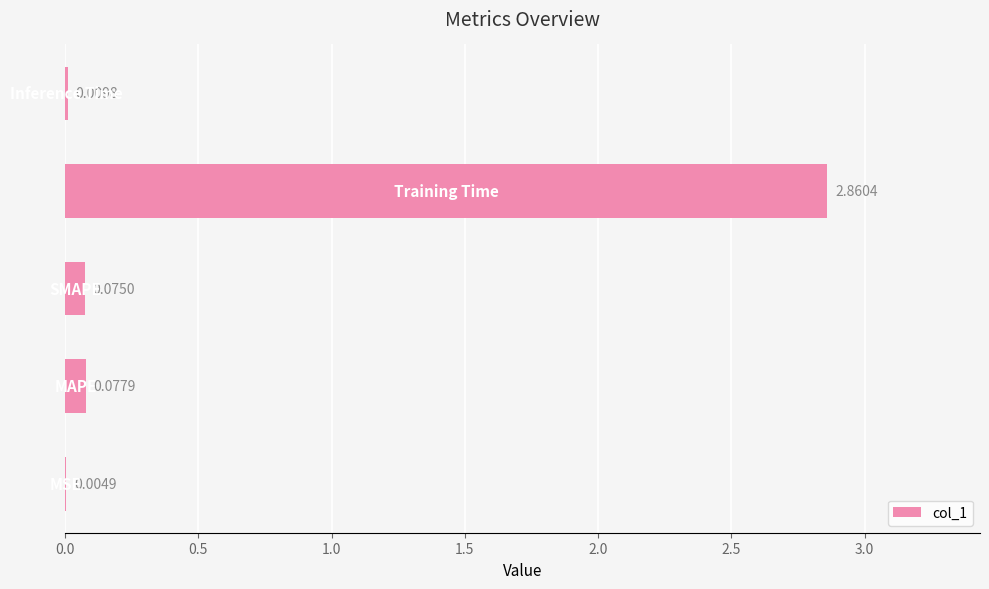

What is the sum of all values?

3.0